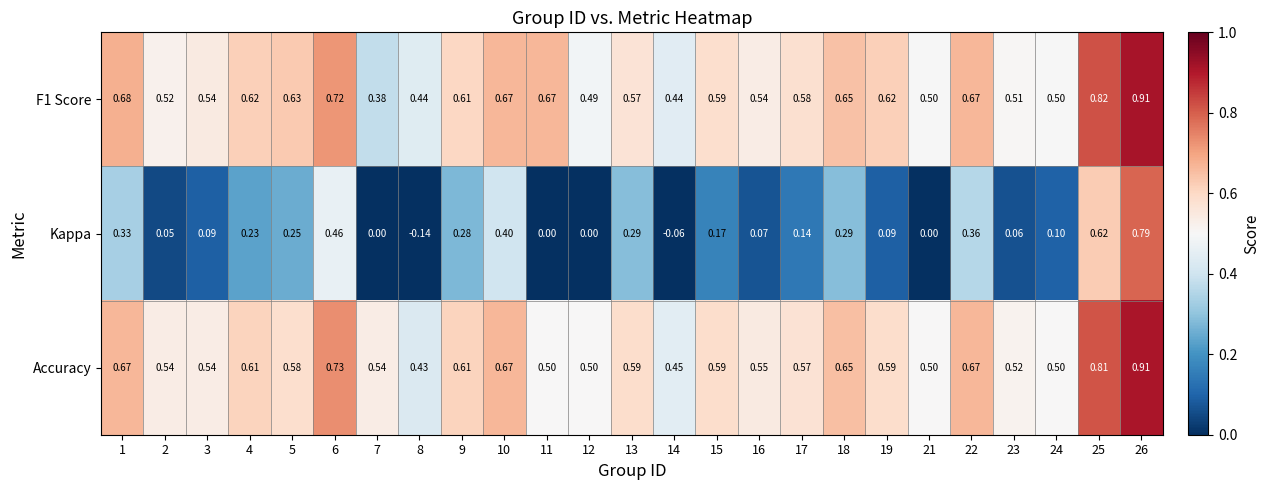

Is the value of Accuracy at 16 greater than the value of F1 Score at 22?

No